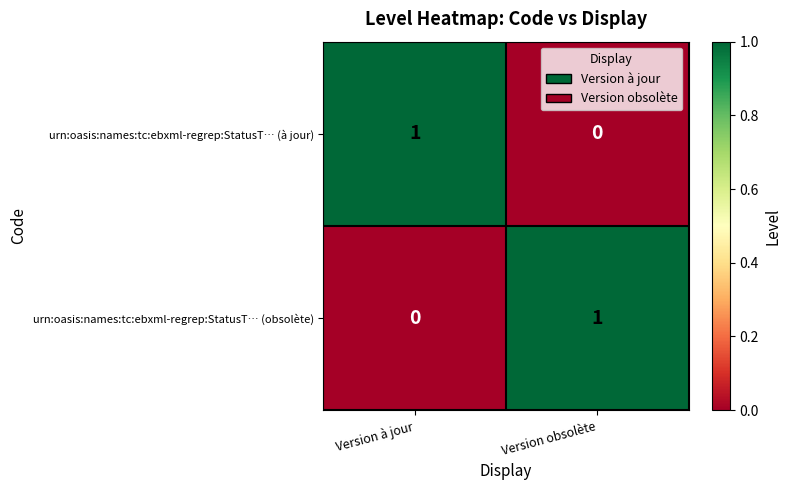

Rank the categories by urn:oasis:names:tc:ebxml-regrep:StatusT… (à jour) value from lowest to highest.

Version obsolète, Version à jour